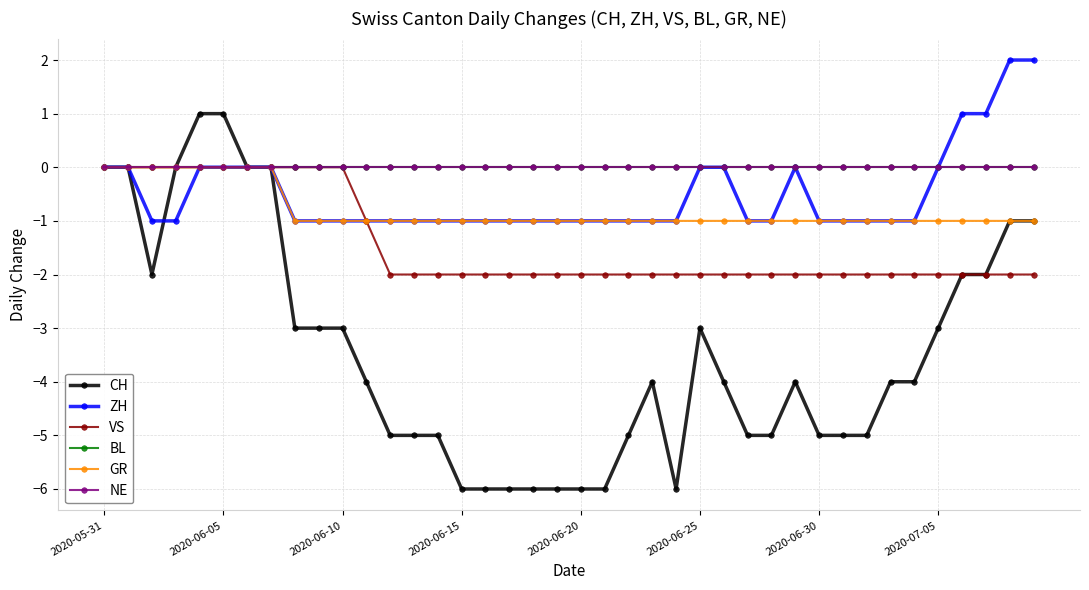

Is this an area chart (filled region under the line)?

No